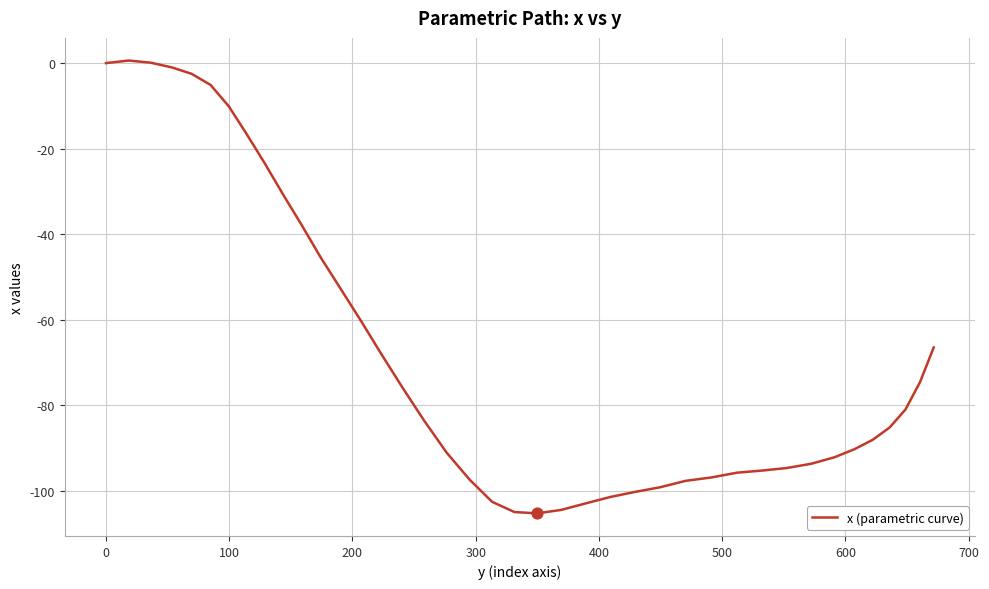

What is the difference between the maximum and minimum values?

105.9